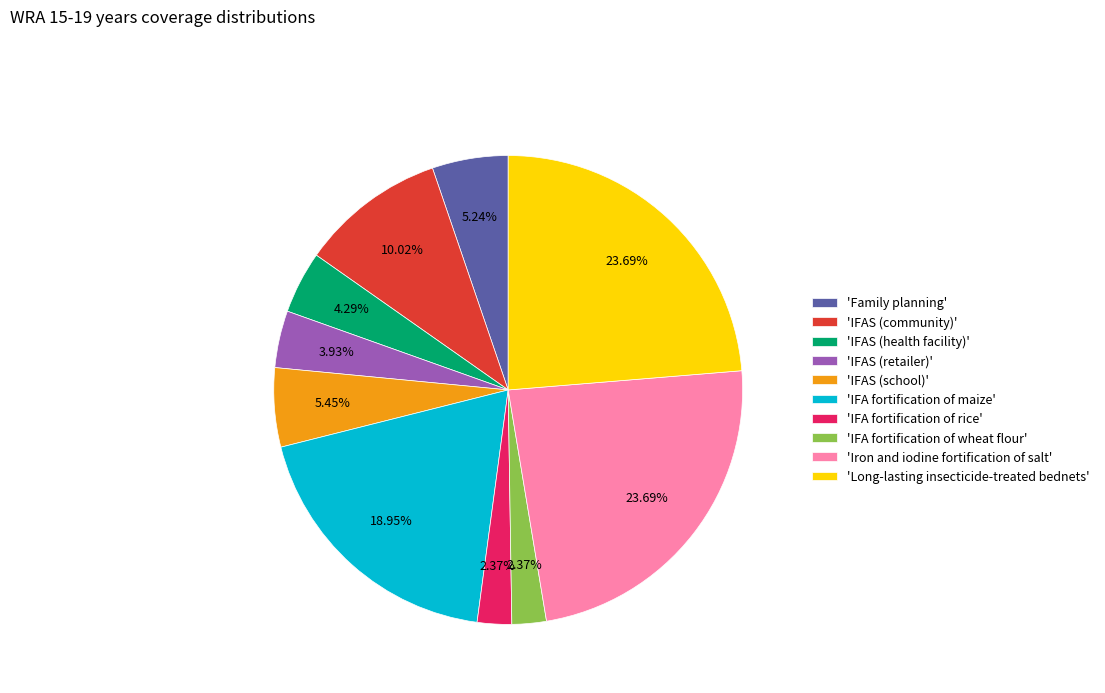

Does 'IFA fortification of rice' represent more than half of the total?

No